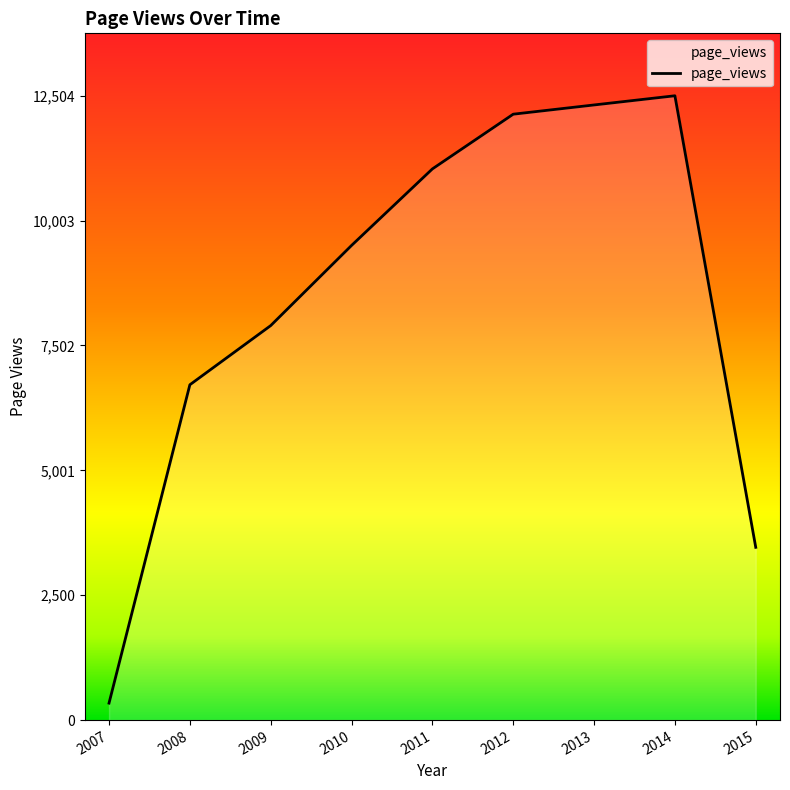

True or false: the data shows 3377 at 2013.

False